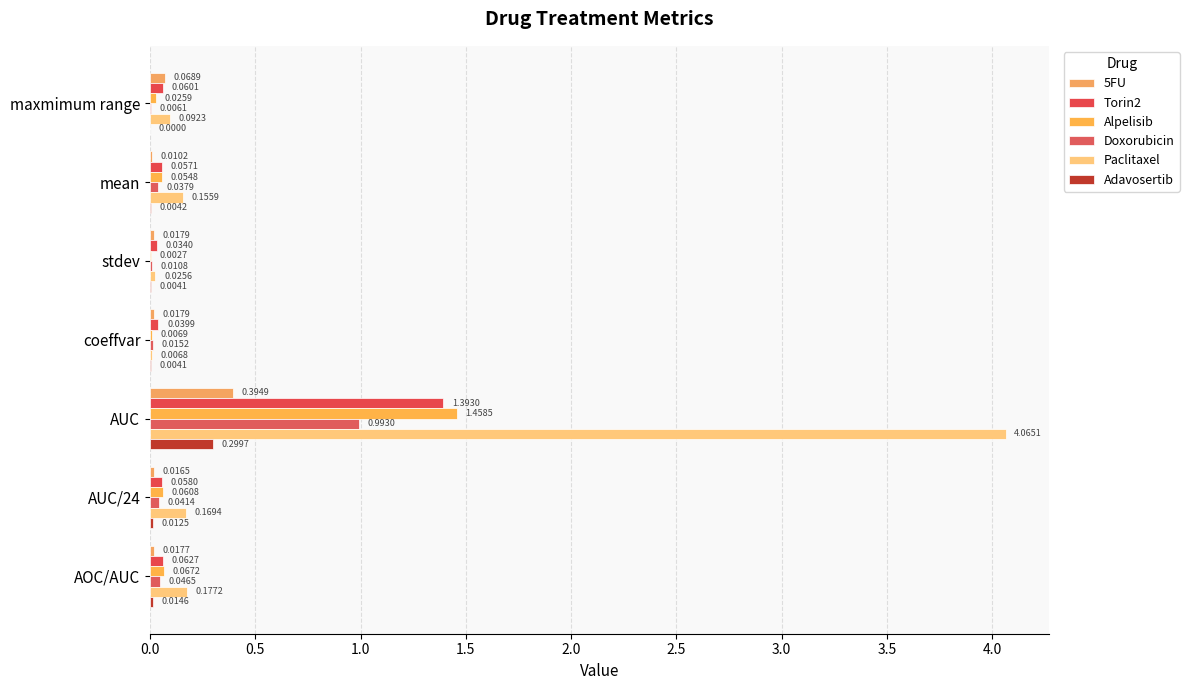

What is the difference between the maximum and minimum values in the Paclitaxel series?

4.1